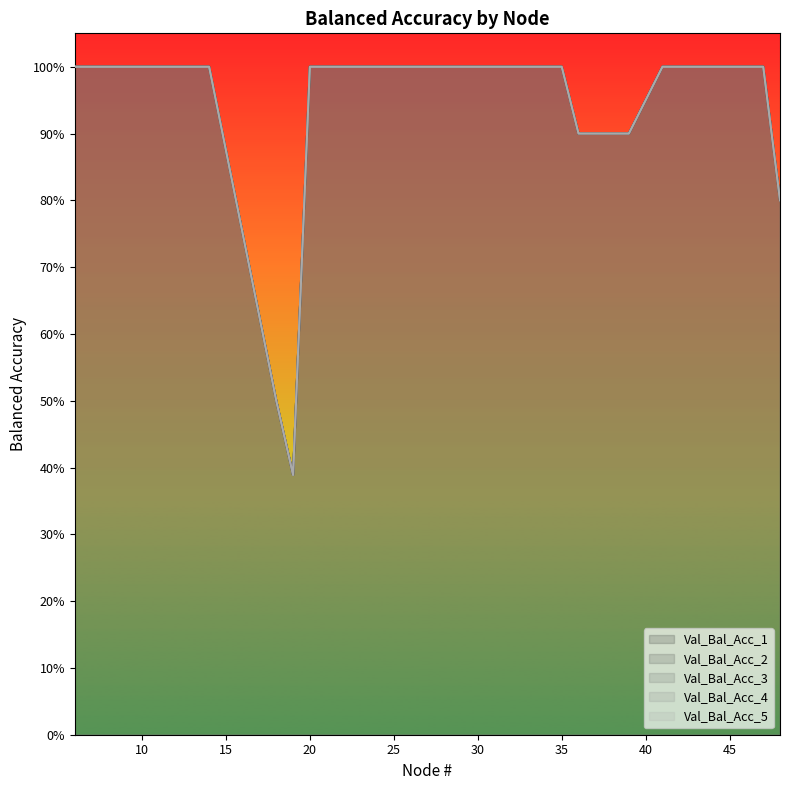

How many lines are shown in the chart?

5